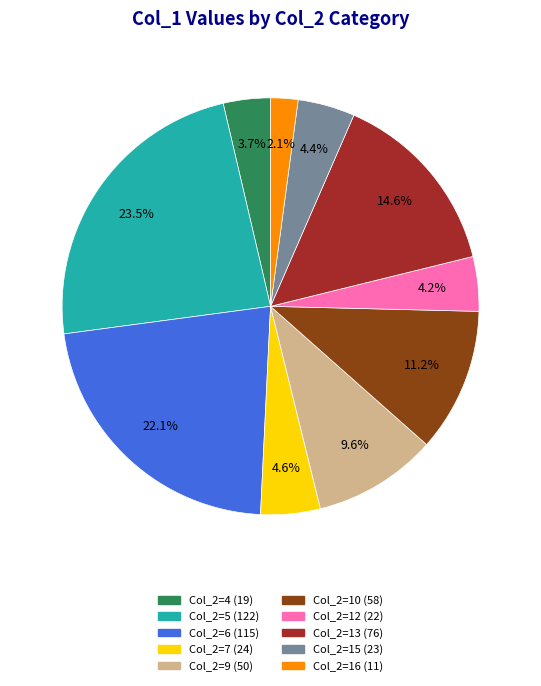

Is there a majority slice in this chart?

No